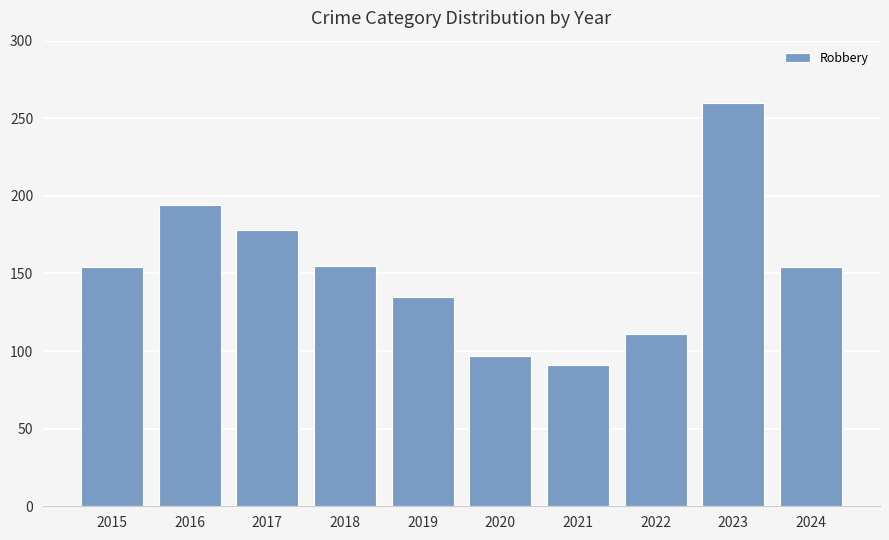

What is the minimum value shown in the chart?

91